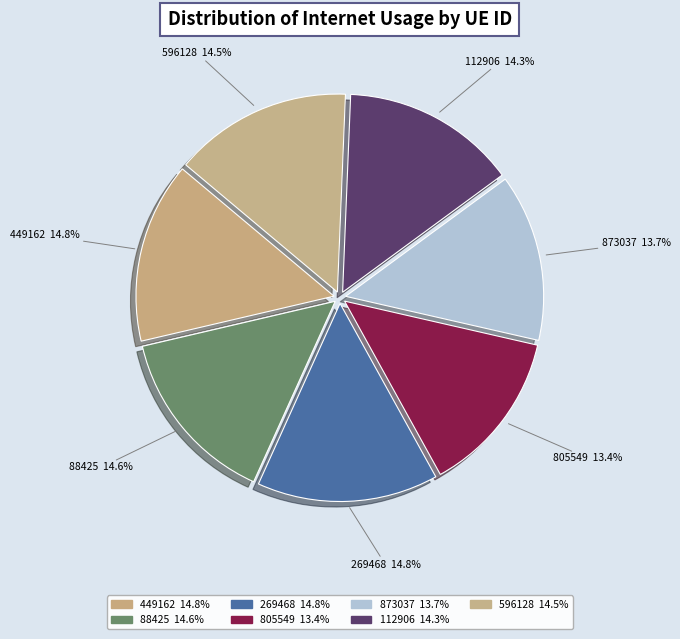

Is 805549 the majority of the pie?

No